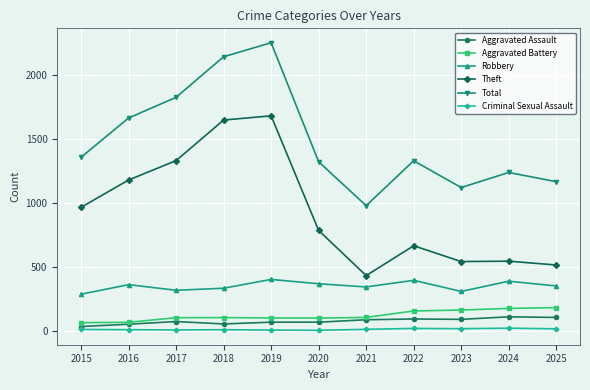

Is the value of Robbery at 2015 greater than the value of Theft at 2024?

No